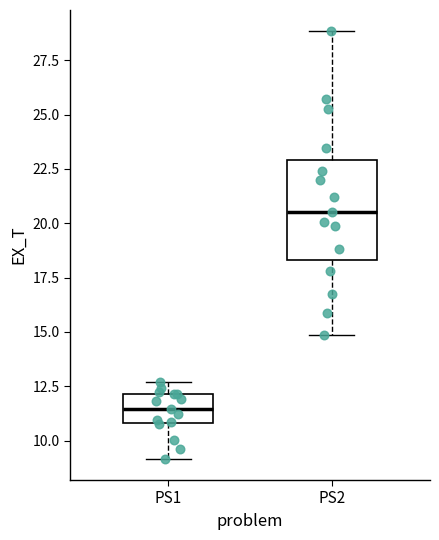

Reading left to right, transcribe this box plot: for each box, give where its median line is, the range the box spans, and where its two whiskers end, as read against the y-axis. The values are not printed on the chart, so give them approximately, as read against the axis.

PS1: median 11.5, box 11.0 to 12.0, whiskers 9.0 to 12.5
PS2: median 20.5, box 18.5 to 23.0, whiskers 15.0 to 29.0